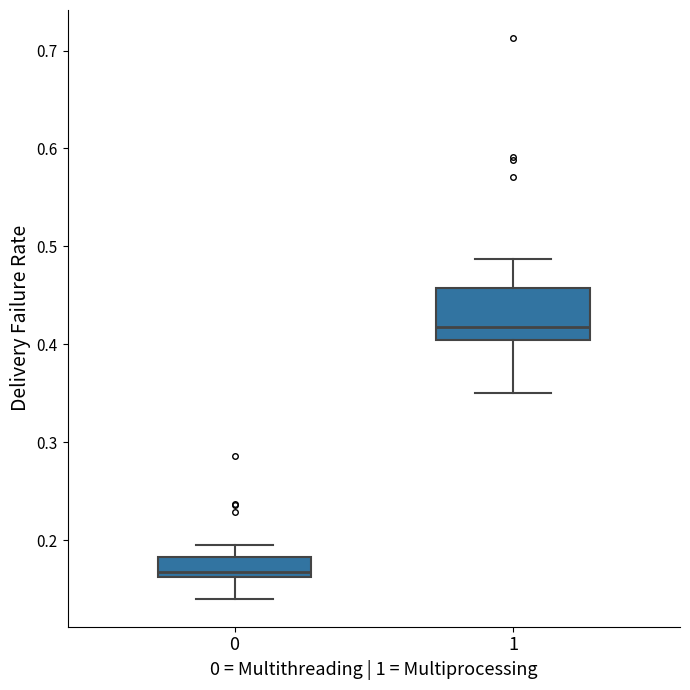

Where is the lower edge of the box at x = 1 on the y-axis? The values are not printed on the chart, so give them approximately, as read against the axis.

0.40